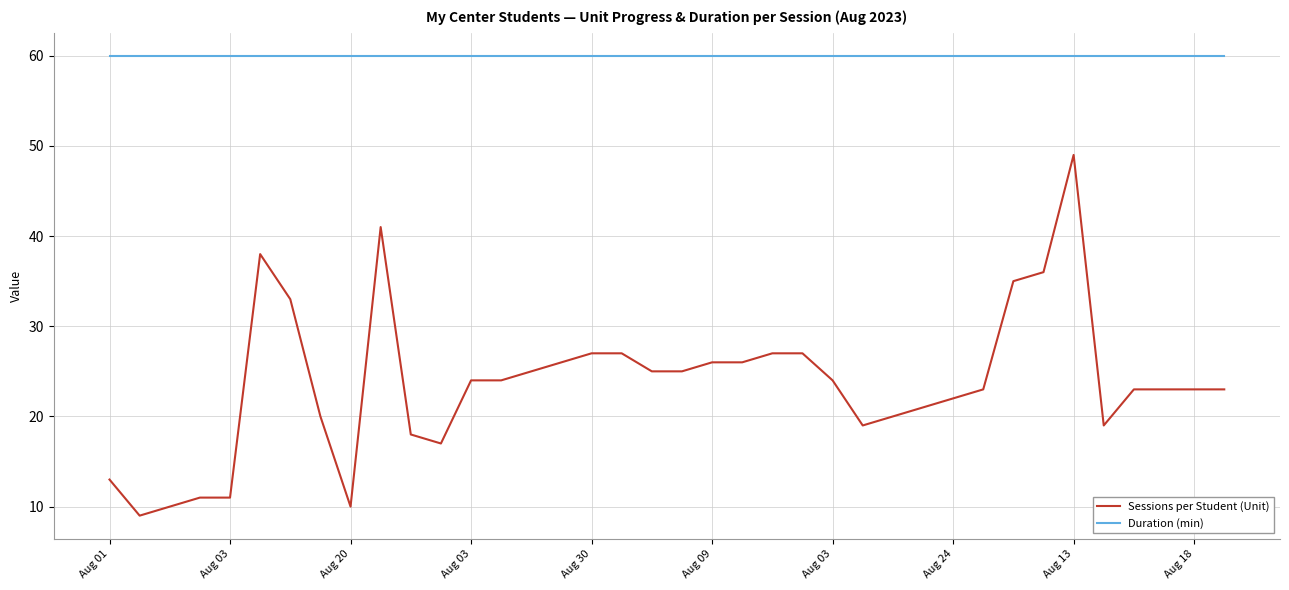

What is the difference between the maximum and minimum values in the Sessions per Student (Unit) series?

40